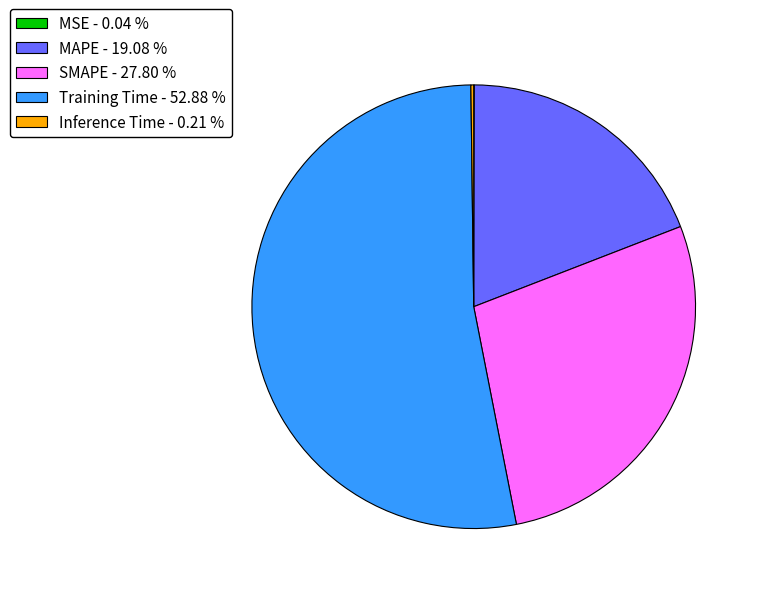

The MAPE slice represents 14% of the pie. True or false?

False